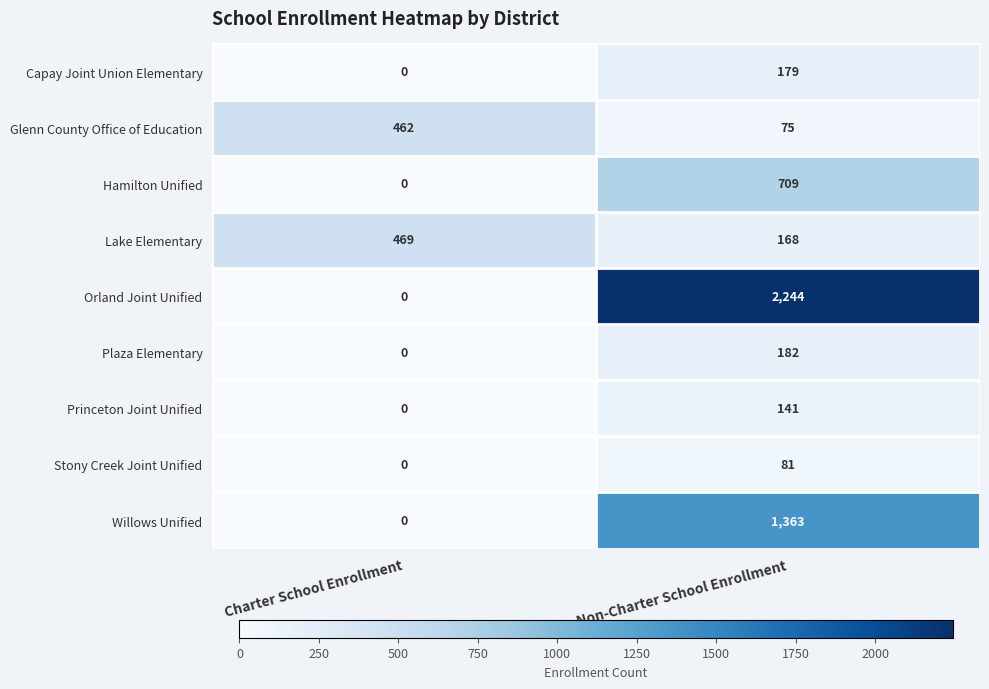

What is the sum of the Hamilton Unified values at Non-Charter School Enrollment and Charter School Enrollment?

709